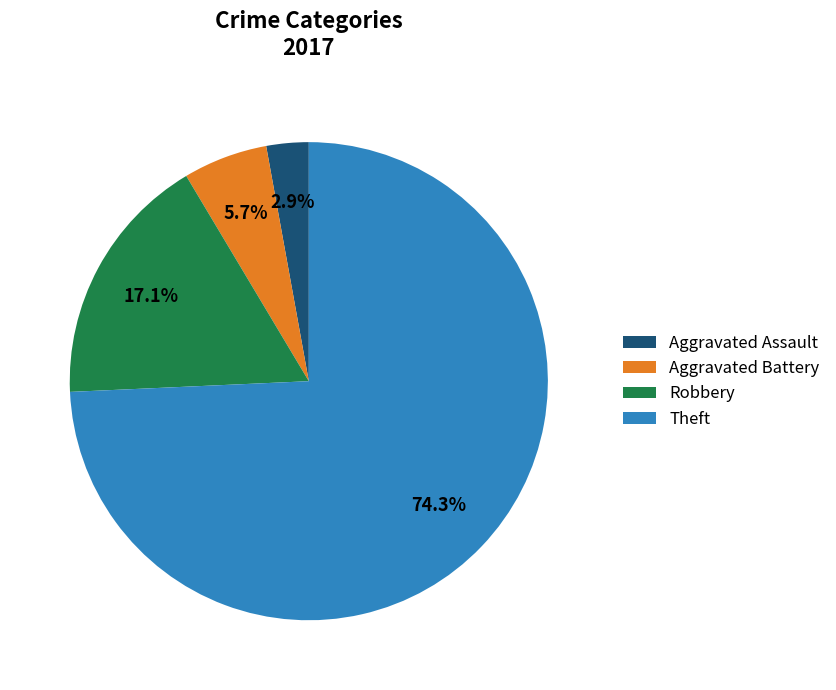

Between Robbery and Aggravated Battery, which is larger?

Robbery